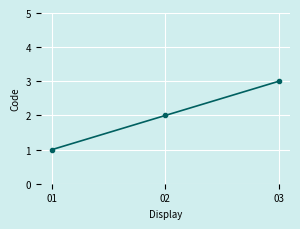

How many values are between 1 and 3?

3